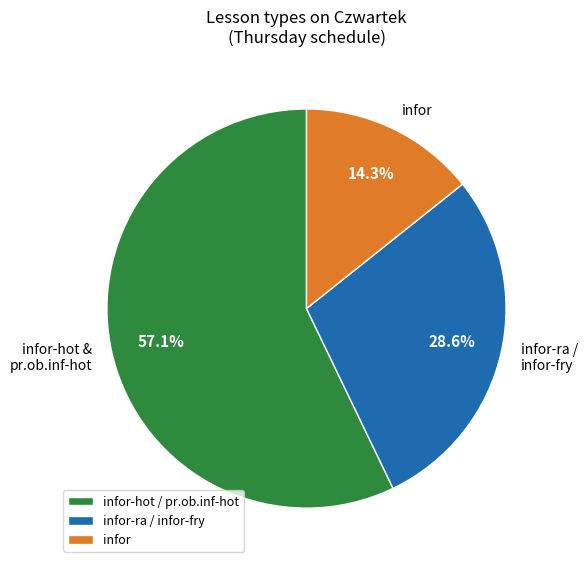

Is infor-hot / pr.ob.inf-hot the majority of the pie?

Yes